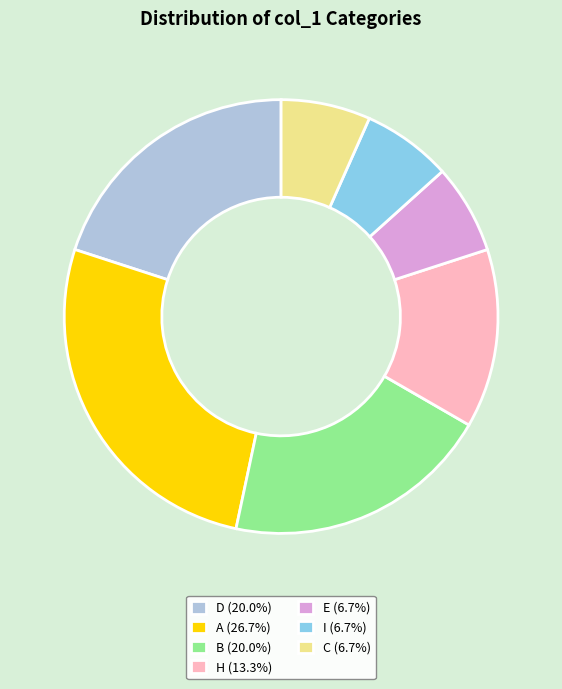

What is the ratio of the value at H to the value at D?

0.7